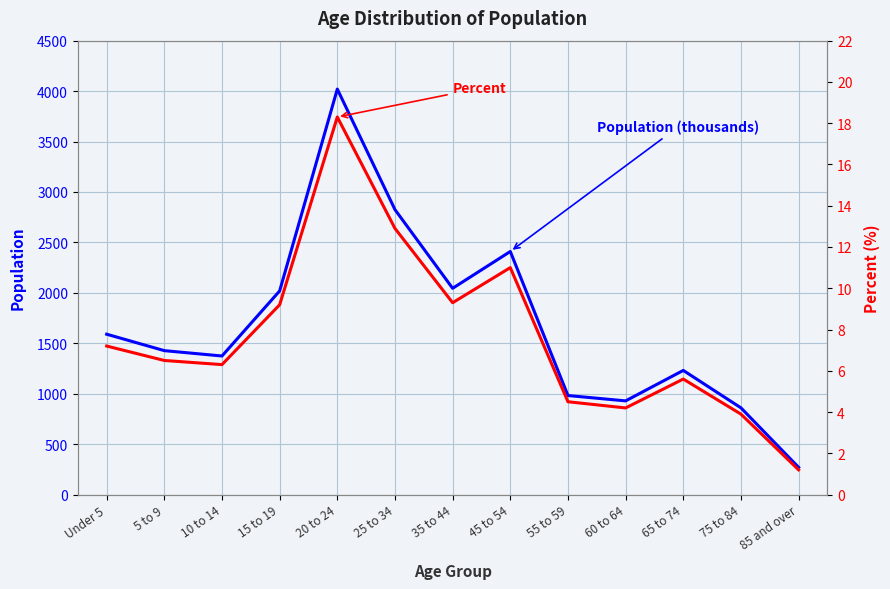

What is the spread (max minus min) of values at 55 to 59?

977.5